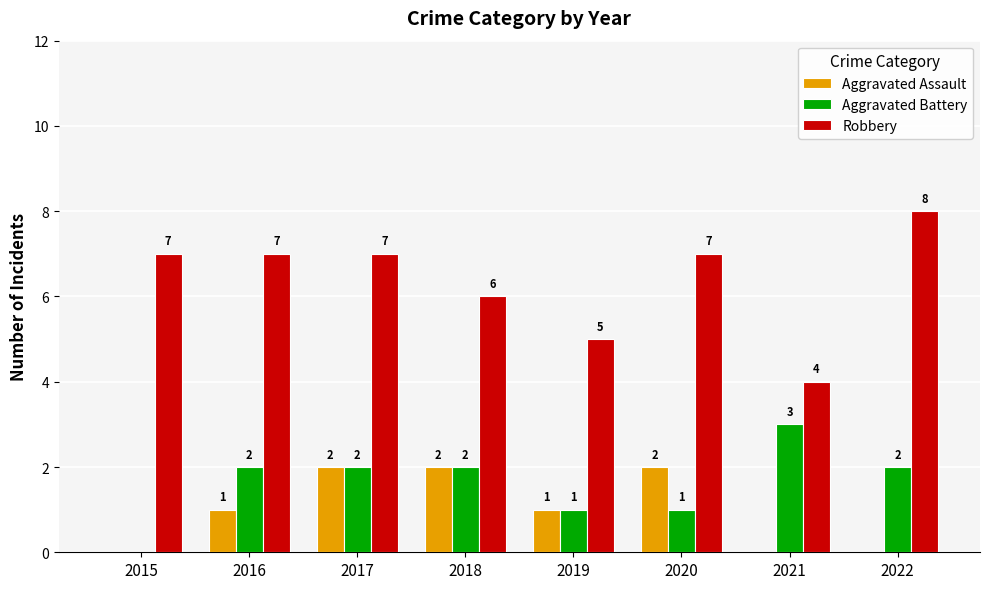

Is it true that Robbery equals 7 at 2016?

True